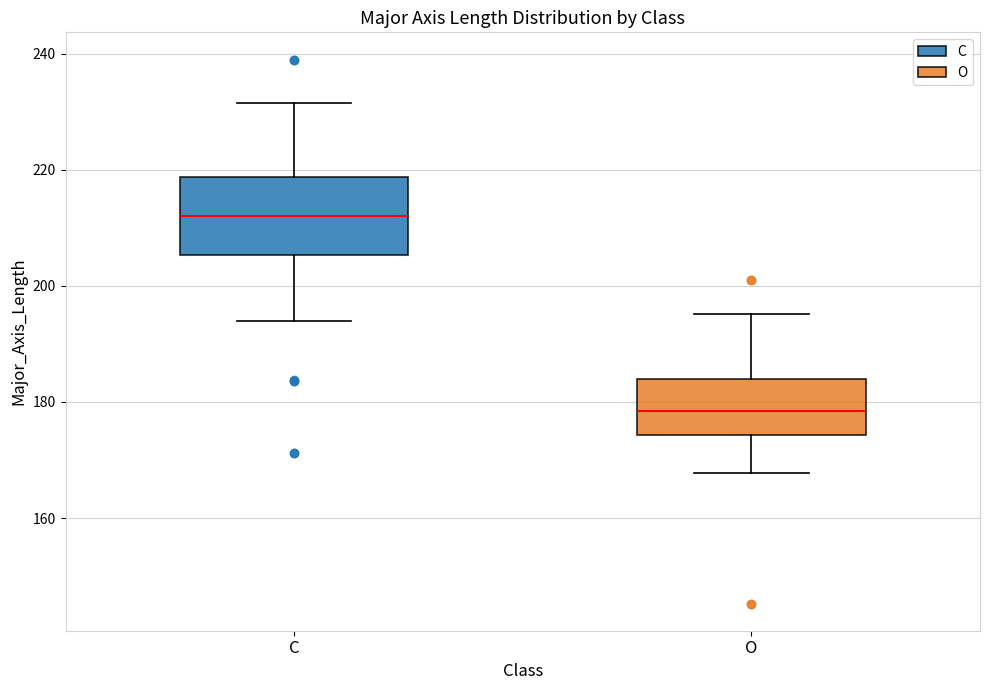

Where does the upper whisker of the box for C end on the y-axis? The values are not printed on the chart, so give them approximately, as read against the axis.

232